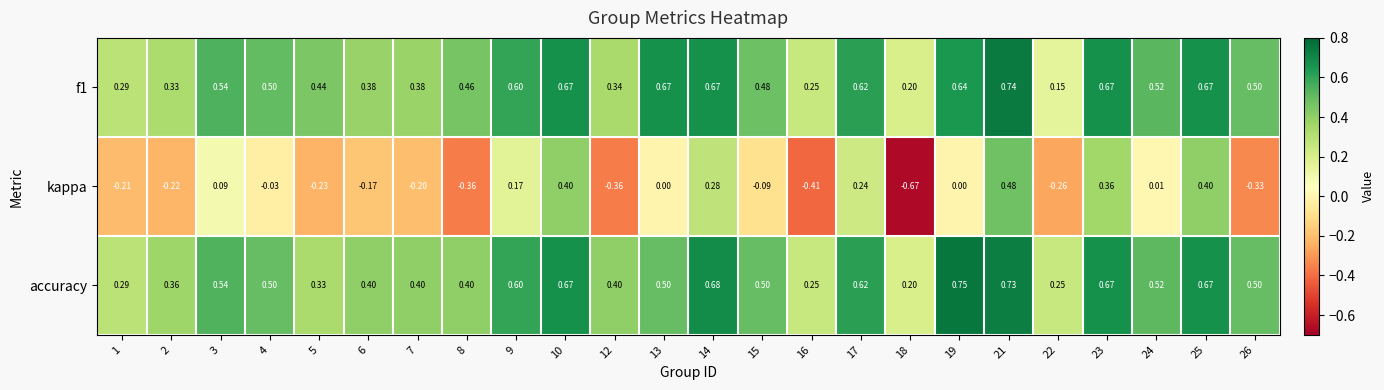

Which series has the widest spread of values?

kappa